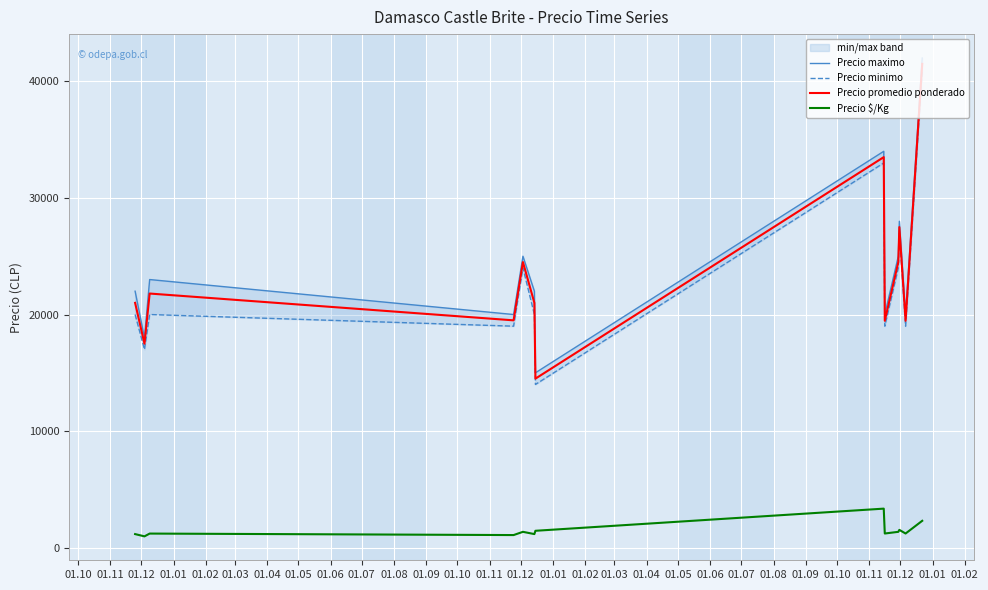

What is the highest value of the Precio promedio ponderado series?

41500